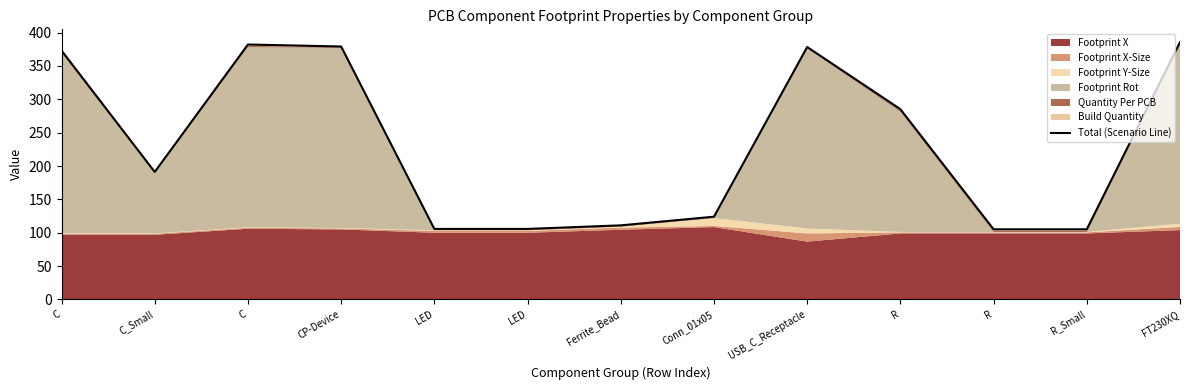

What is the difference between the maximum and second lowest values?

280.4